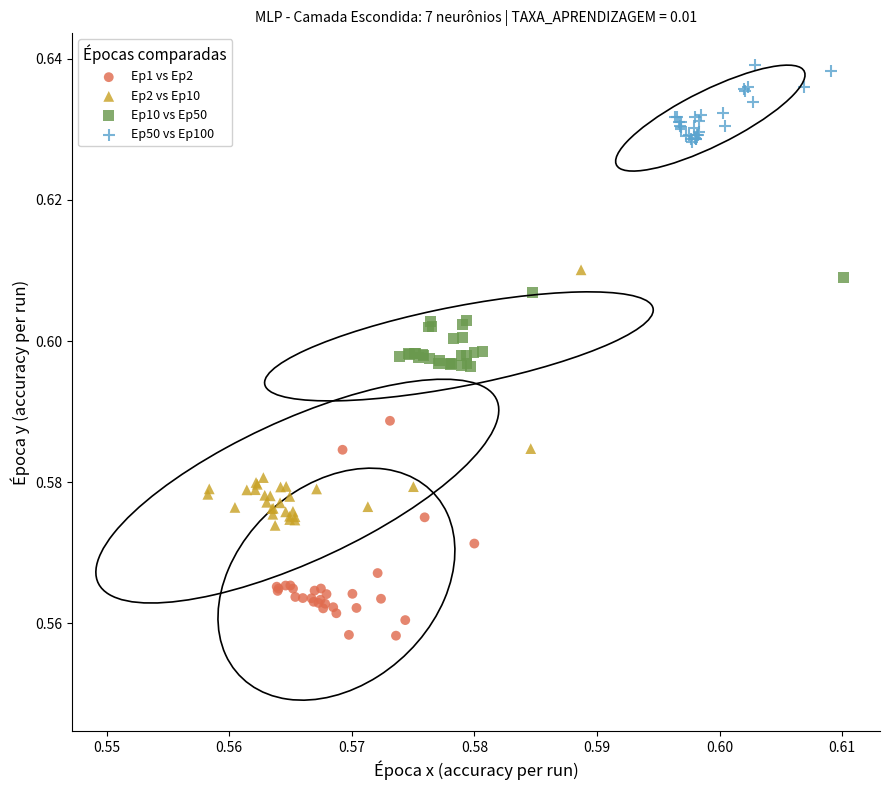

Which series contains the lowest Y value?

Ep1 vs Ep2